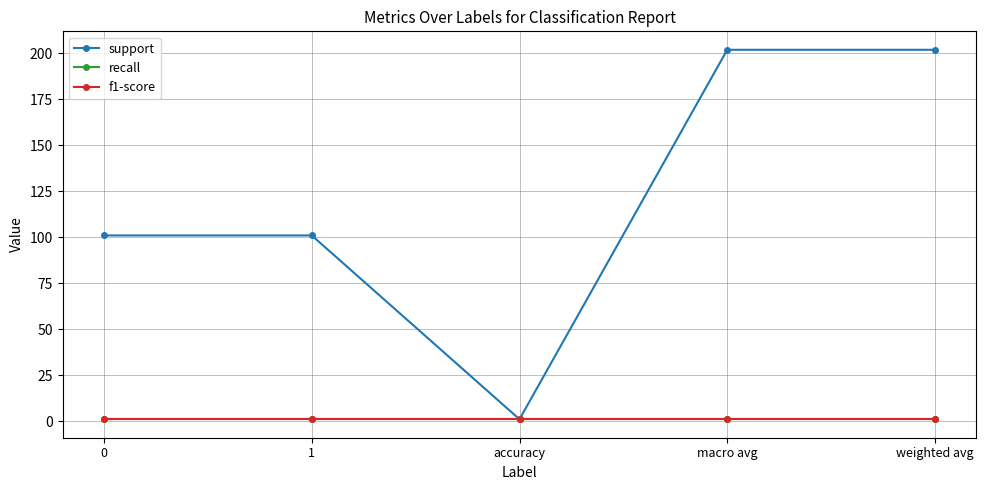

How many lines are shown in the chart?

3